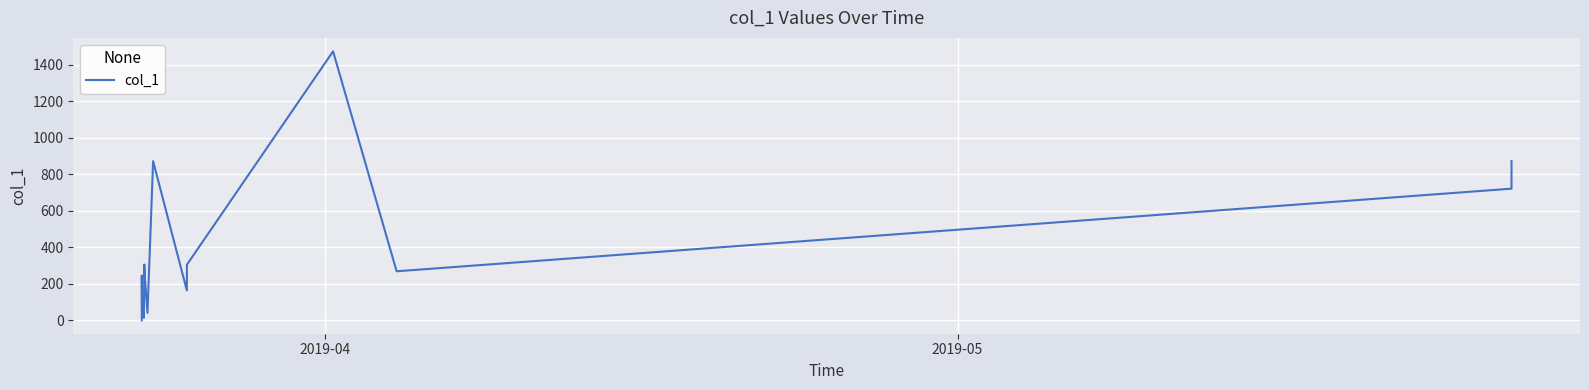

What is the greatest value displayed?

1473.2